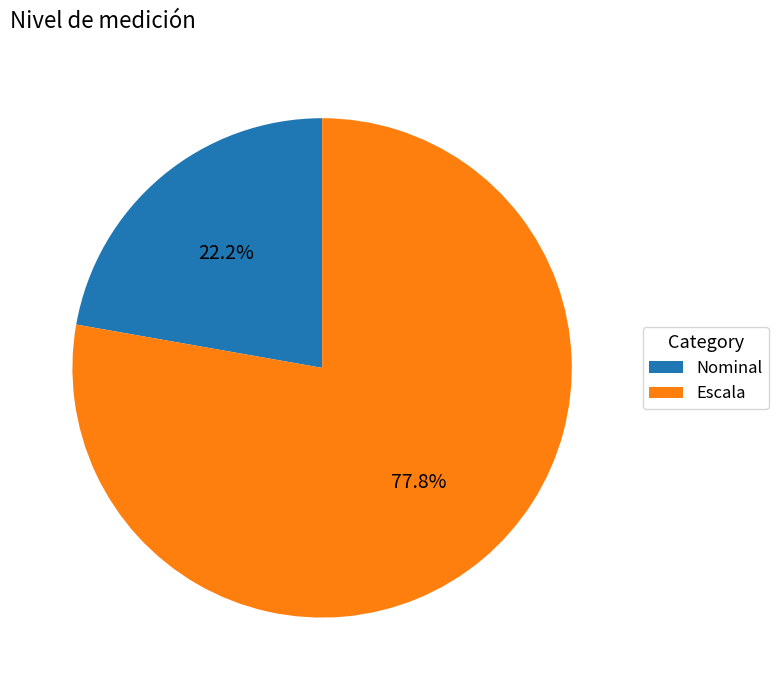

To the nearest percent, what percentage of the pie is Nominal?

22%